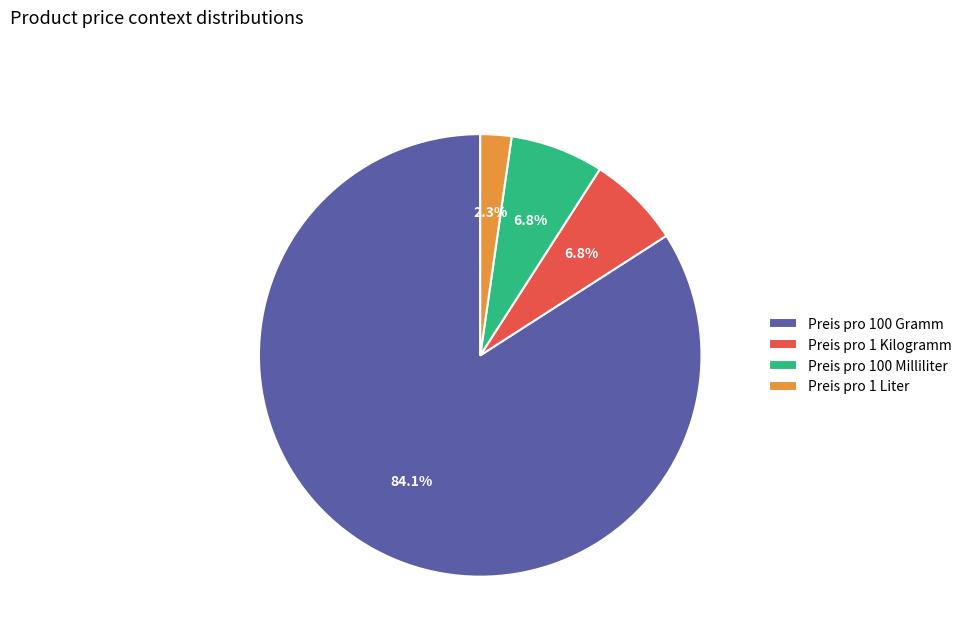

True or false: Preis pro 100 Milliliter accounts for 7% of the total.

True